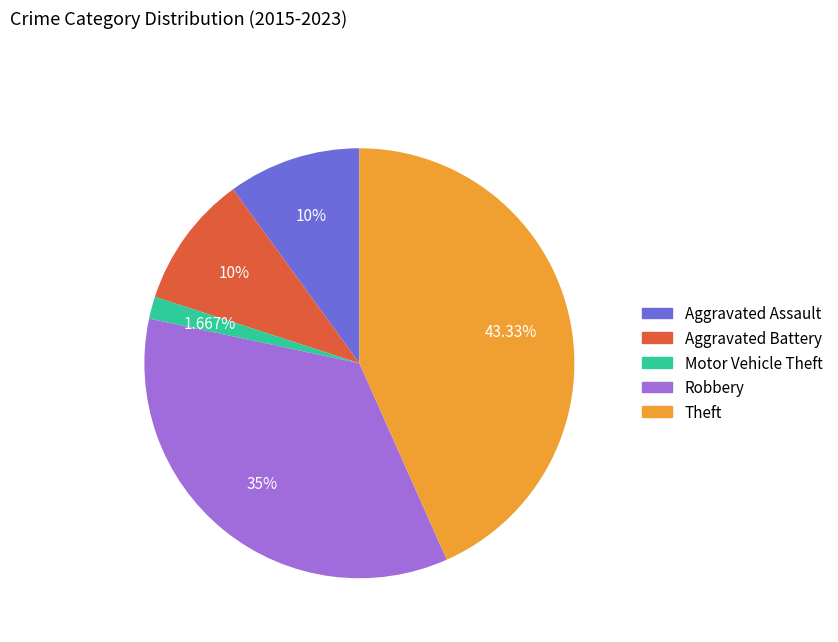

What percentage is the Theft slice, to the nearest percent?

43%